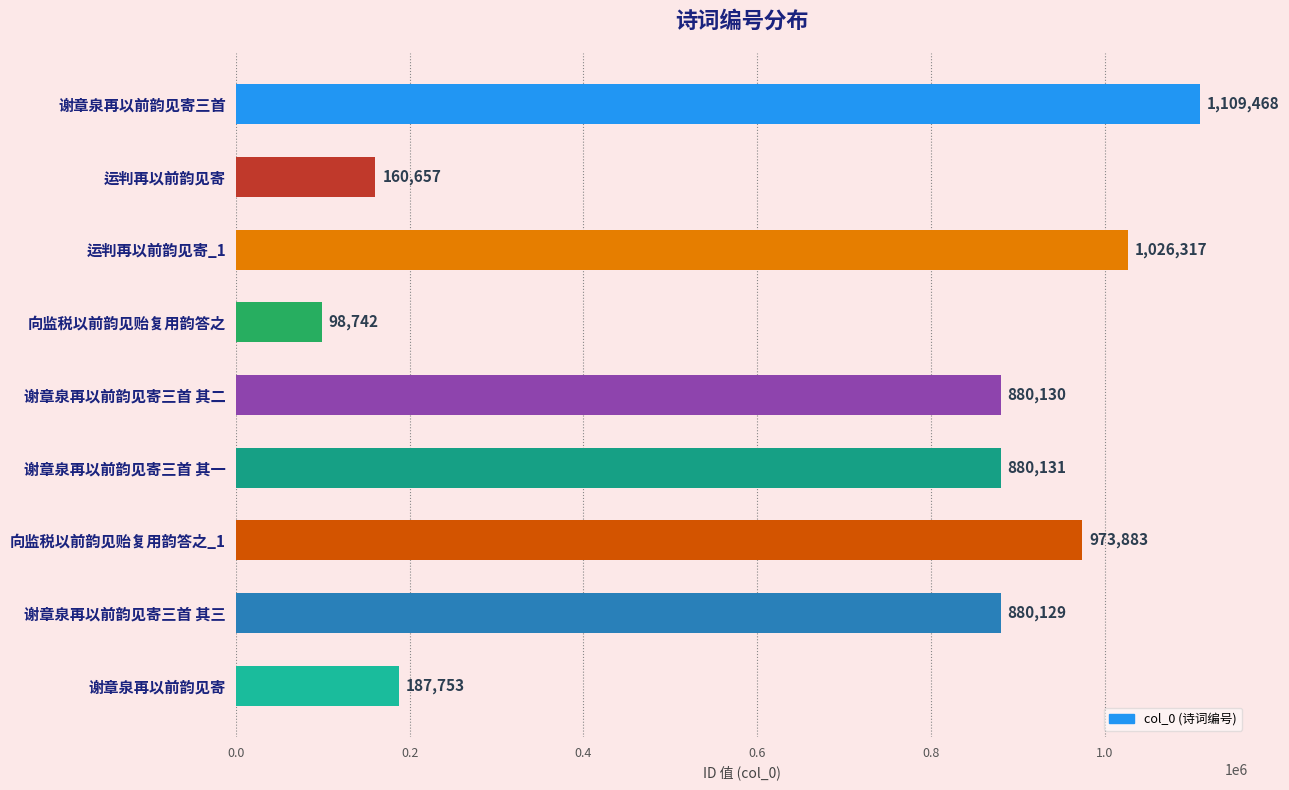

What is the sum of all values?

6197210